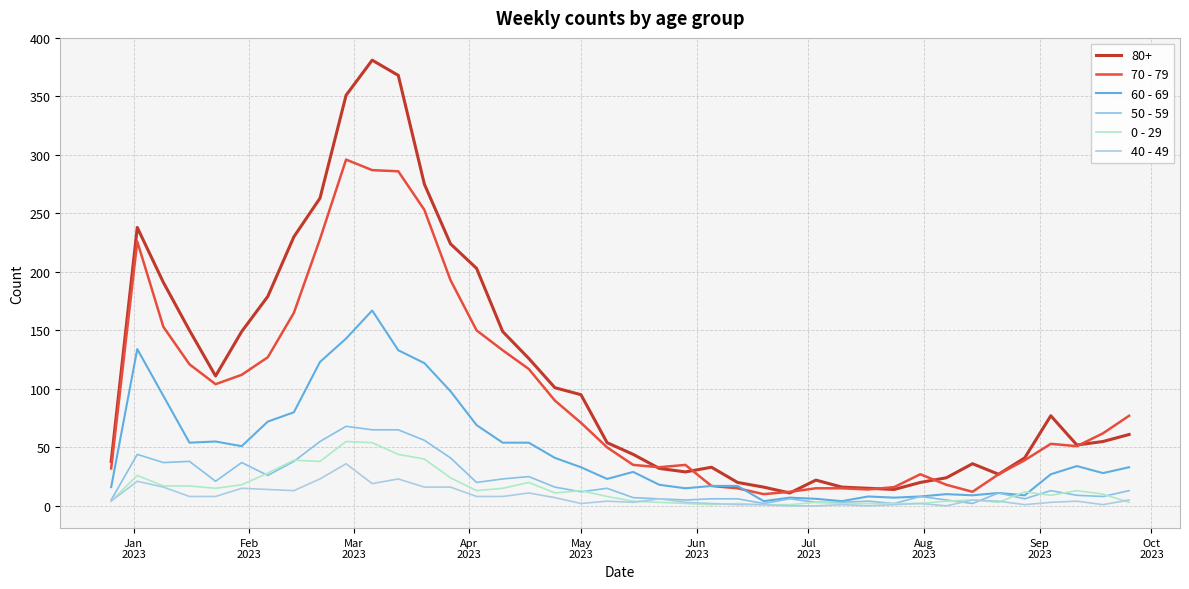

What is the difference between the maximum and second lowest values in the 40 - 49 series?

36